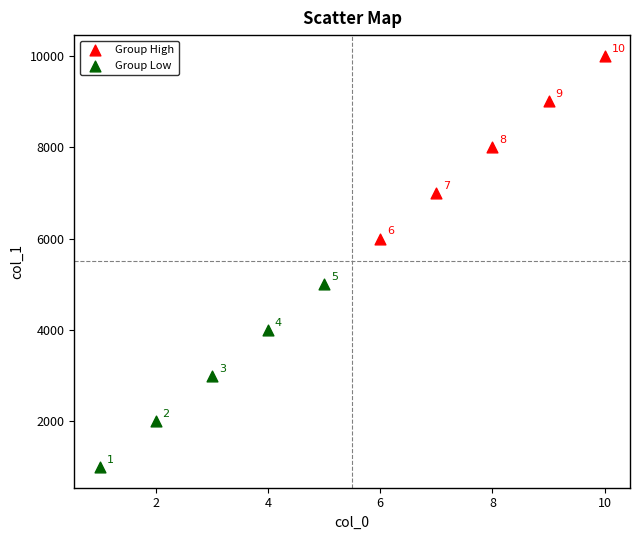

Which series reaches the minimum Y coordinate?

Group Low